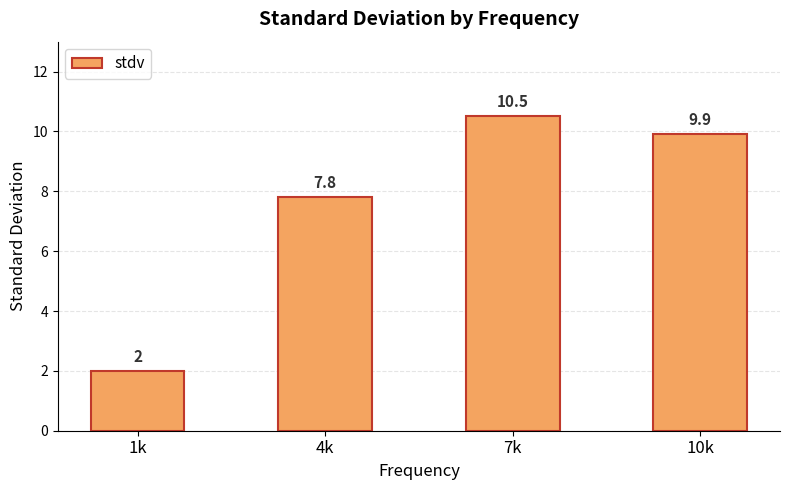

Which has a higher value, 10k or 1k?

10k